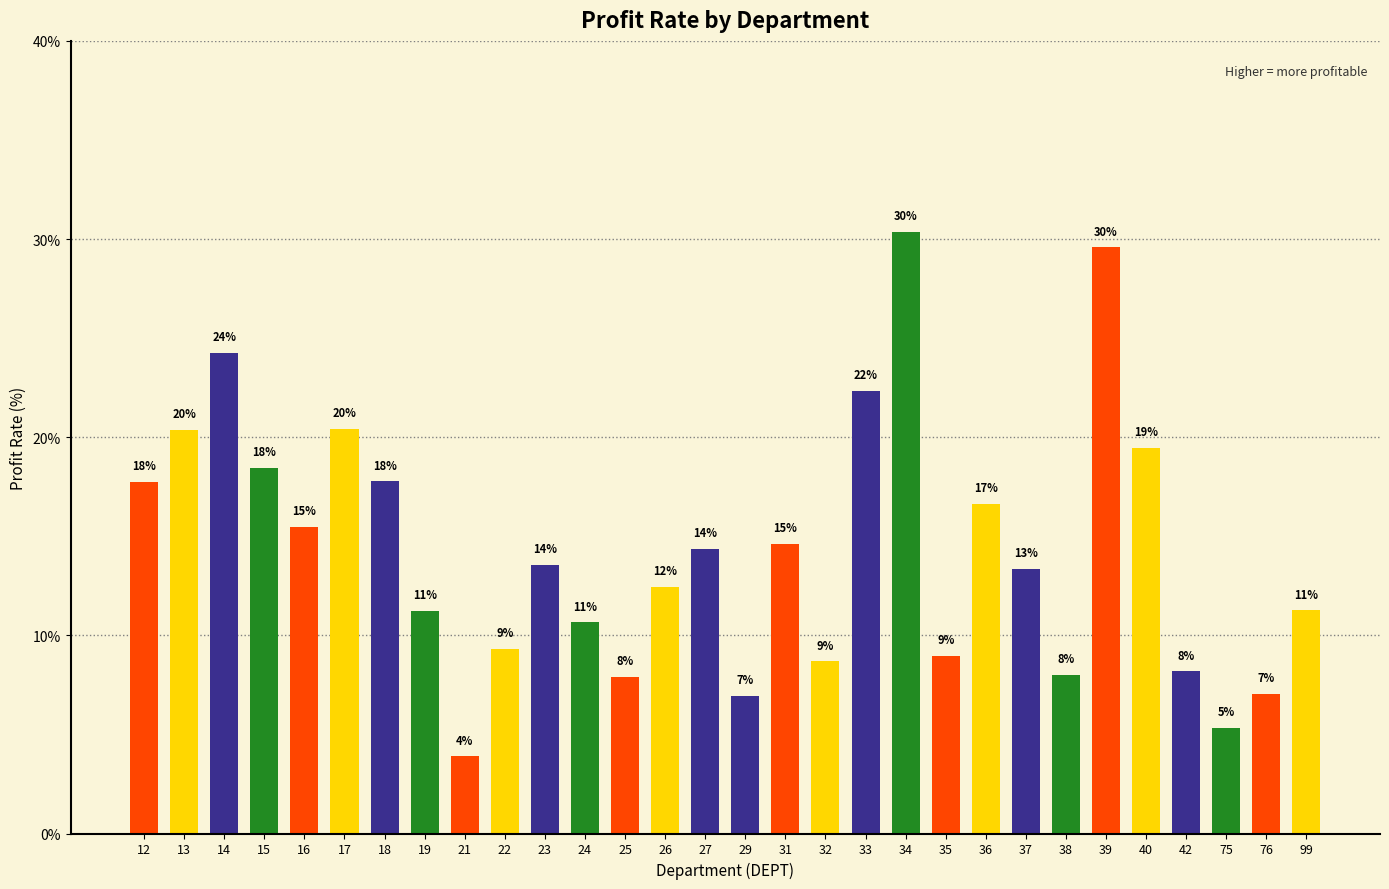

Does the chart contain any negative values?

No